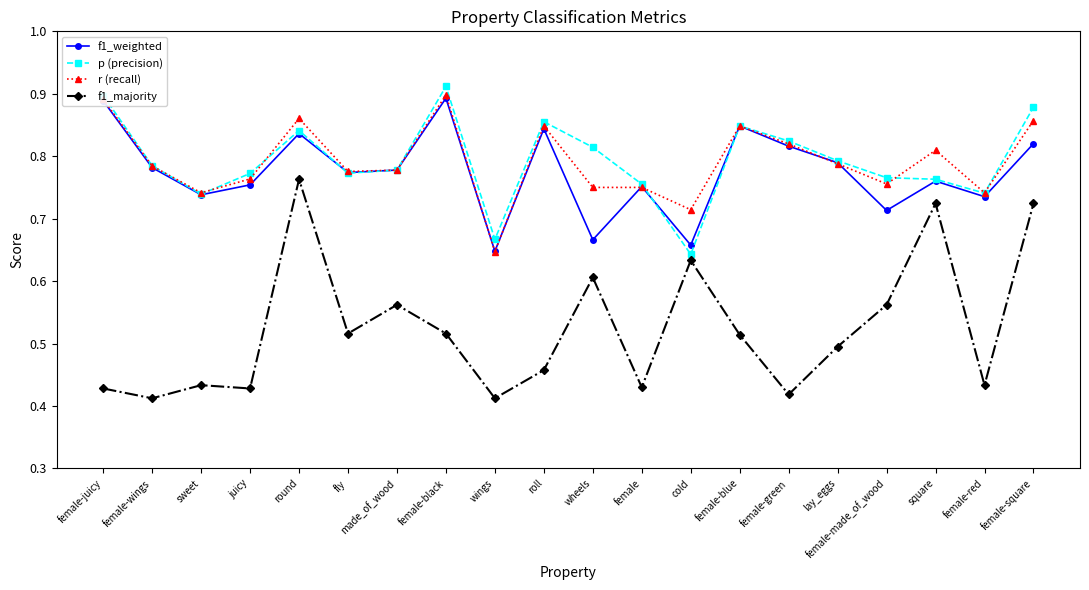

Is it true that f1_weighted equals 0.2 at round?

False